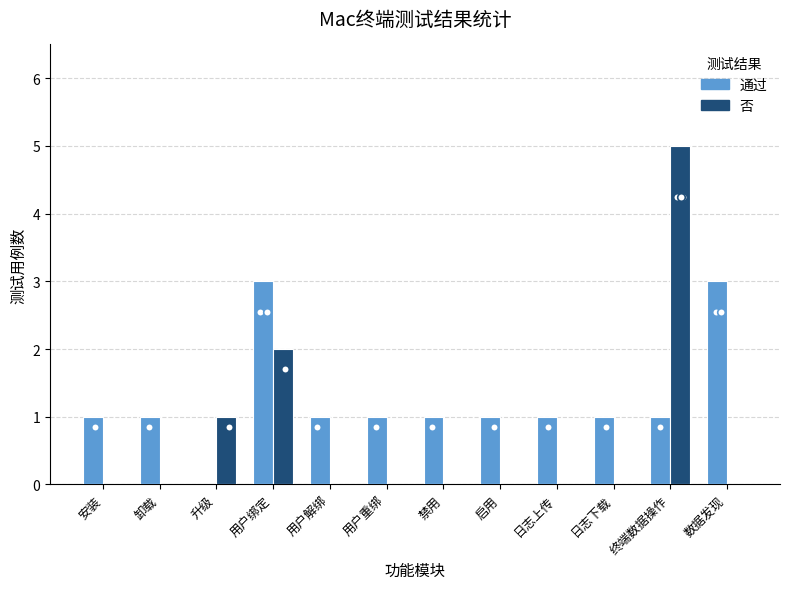

At which category is the sum across all series the highest?

终端数据操作